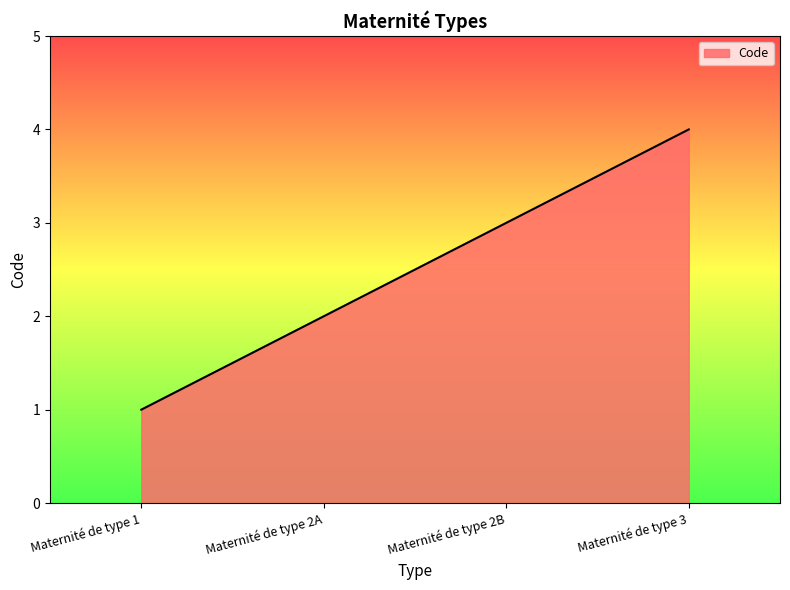

Is it true that the value at Maternité de type 2A is 2?

True